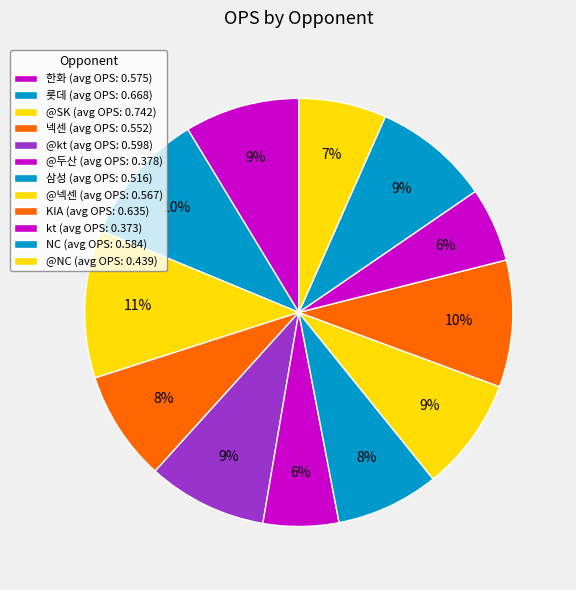

Does any single category account for the majority?

No